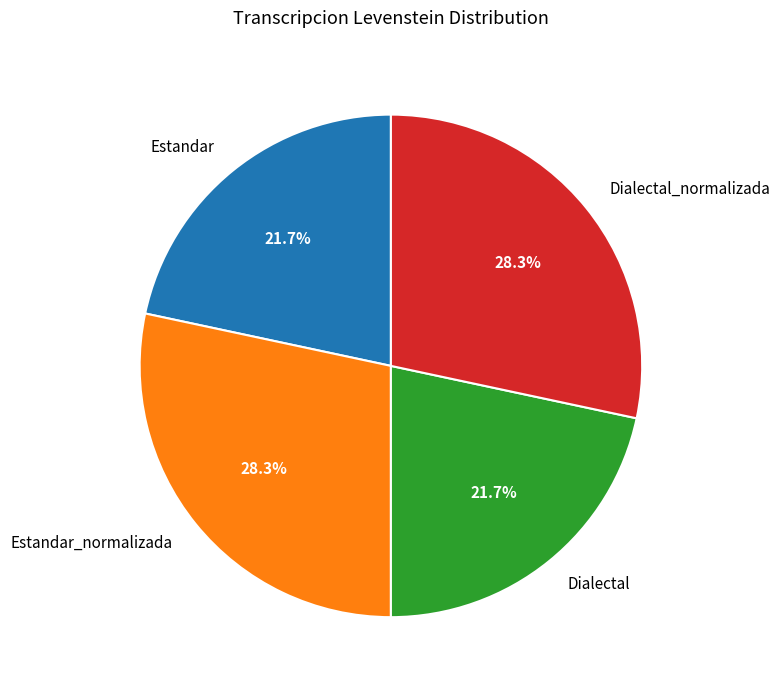

Does any single category account for the majority?

No